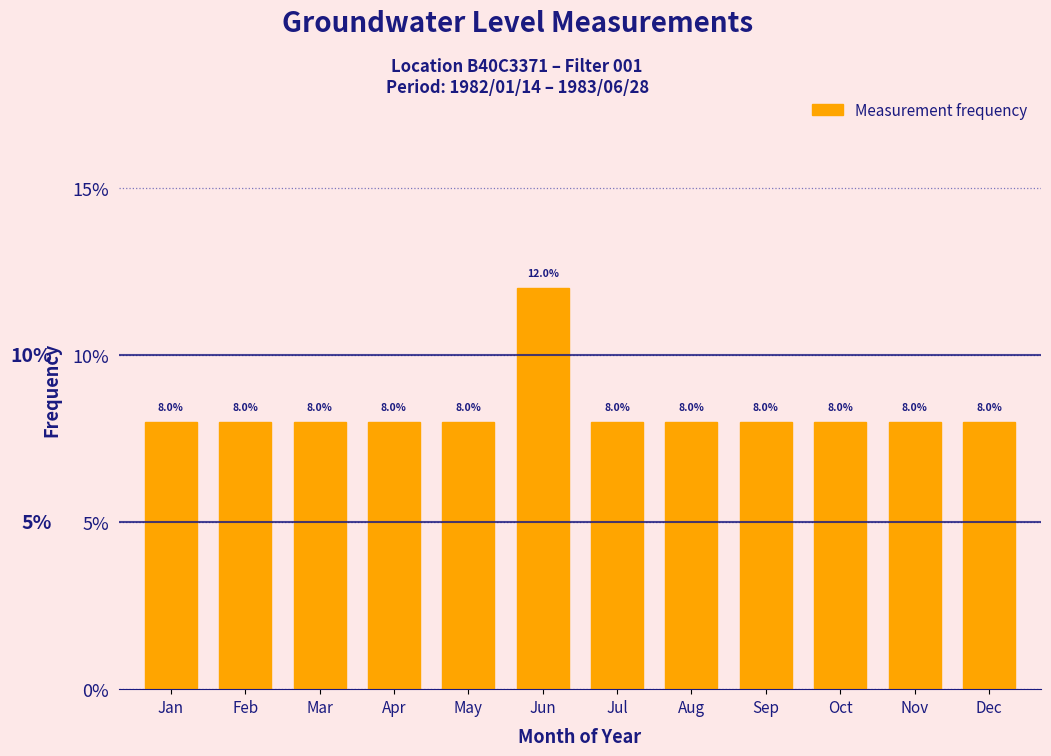

Are the bars horizontal?

No